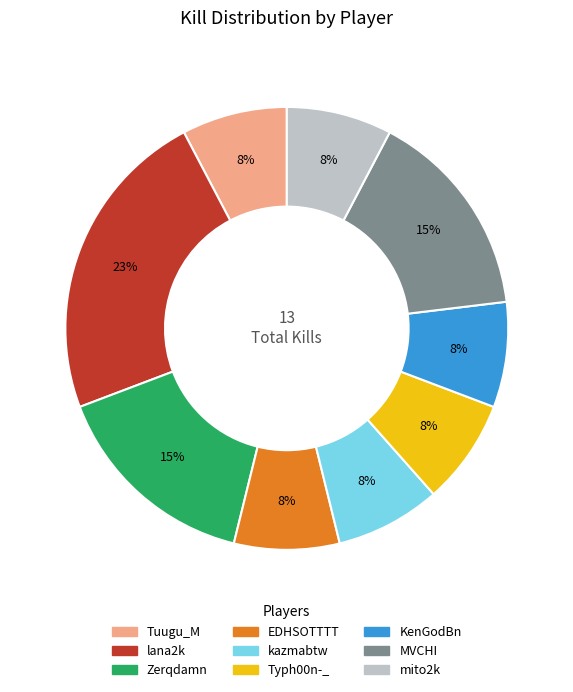

Is there any slice that represents more than half of the pie?

No